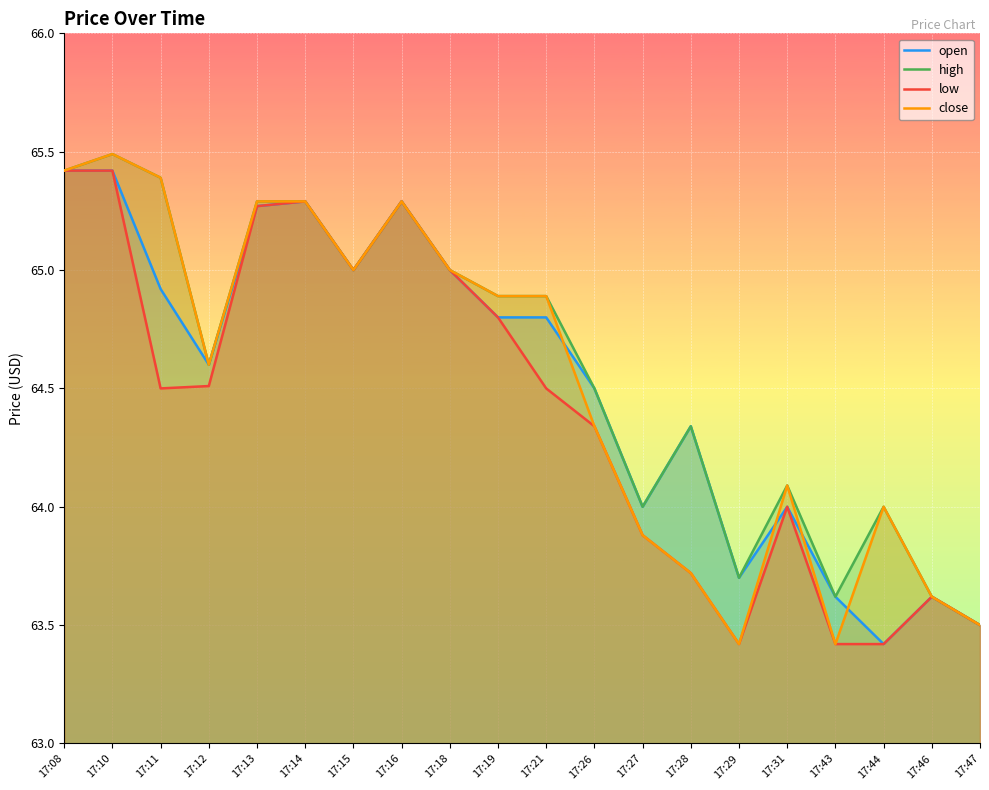

What is the value of the open point at the 2nd from the left?

65.4